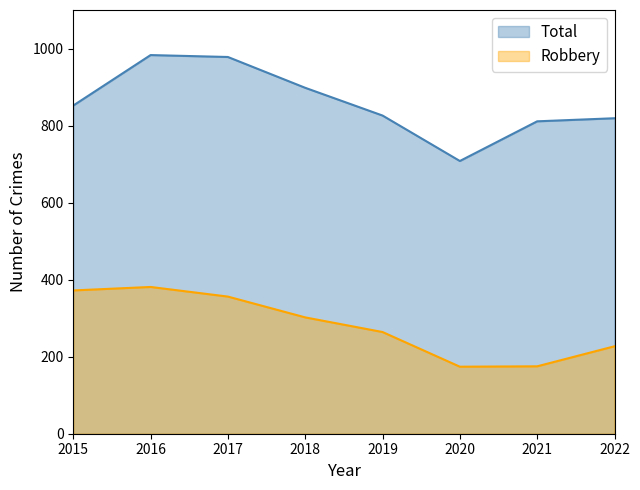

What is the difference between the Total values at 2018 and 2016?

85